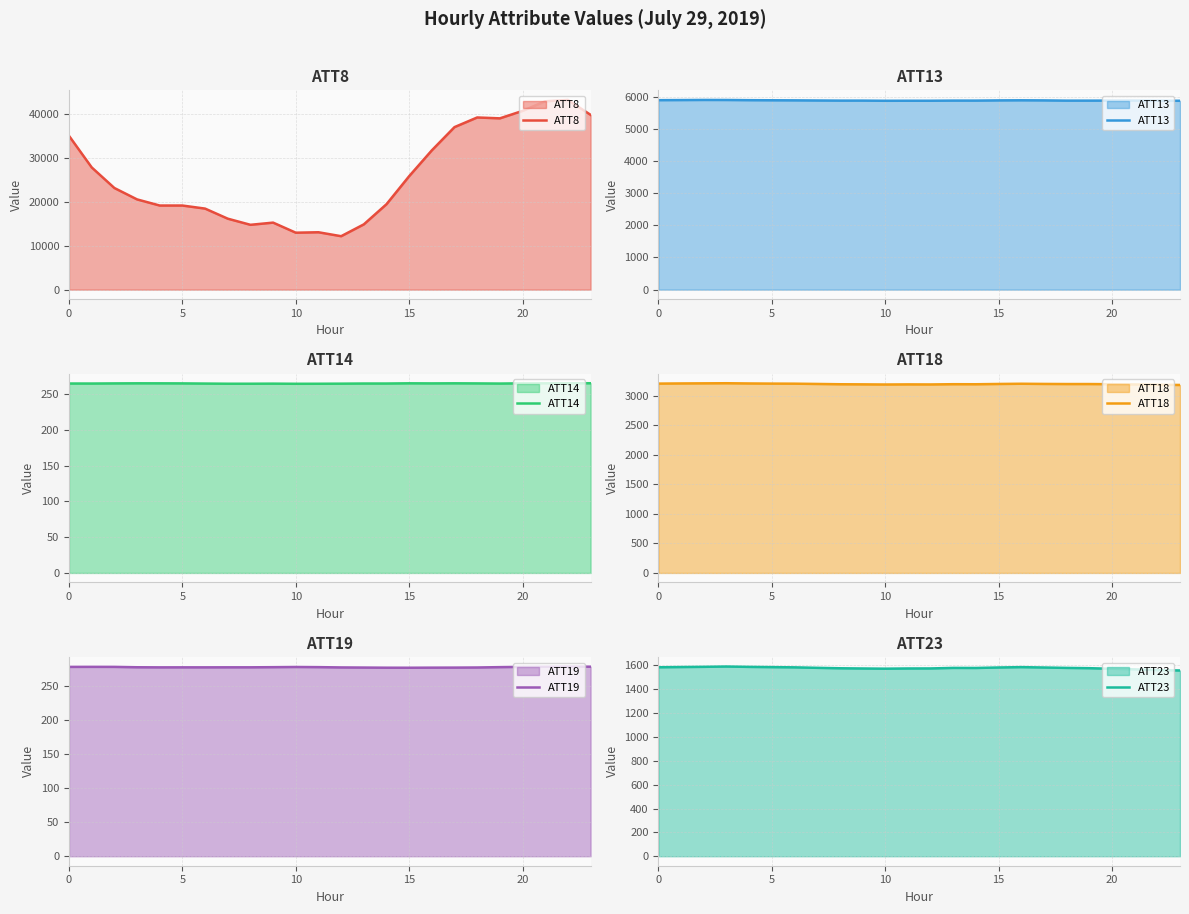

In ATT14, how many points are higher than both neighbors (excluding endpoints)?

4